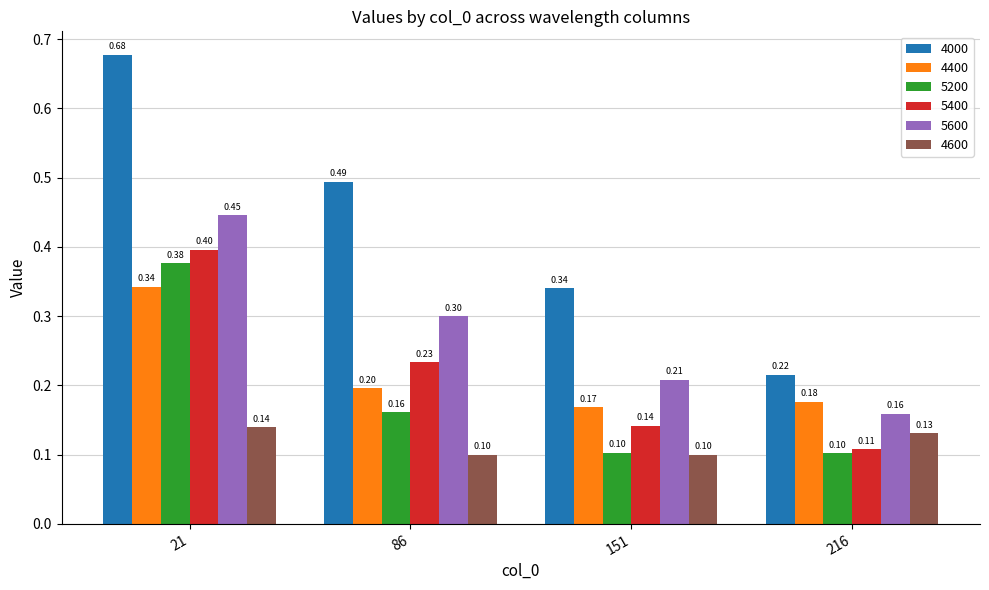

How many bars are there in each group?

6